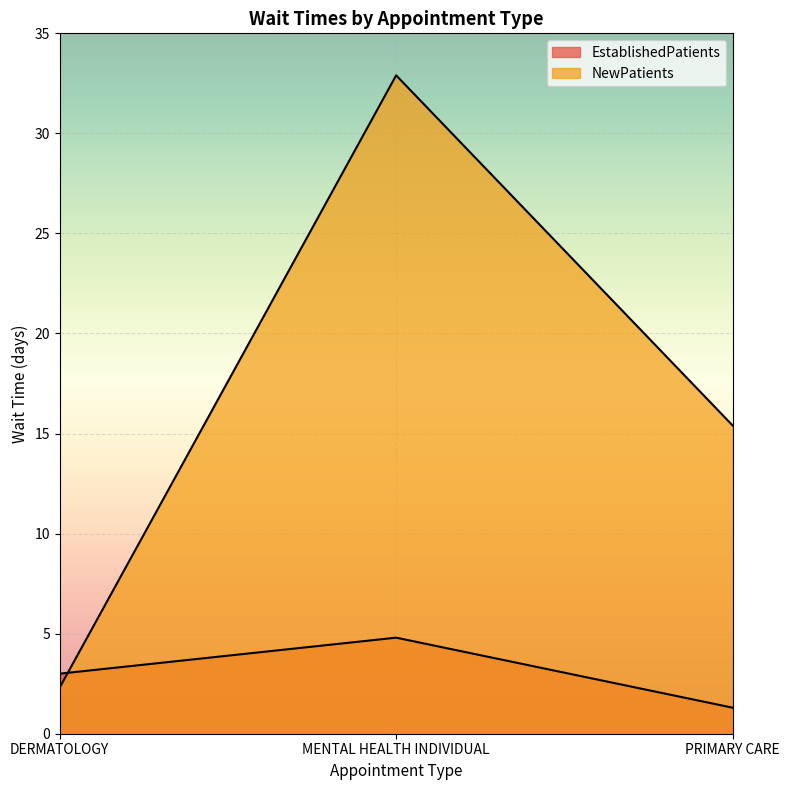

Does the chart display data point markers on the line(s)?

No